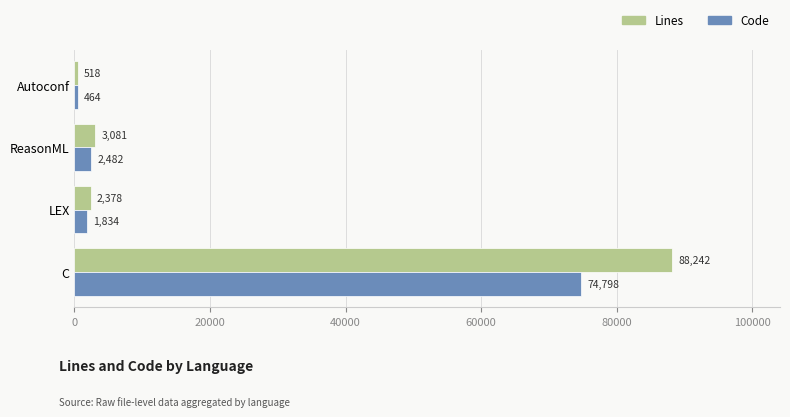

Count the number of data series in this chart.

2